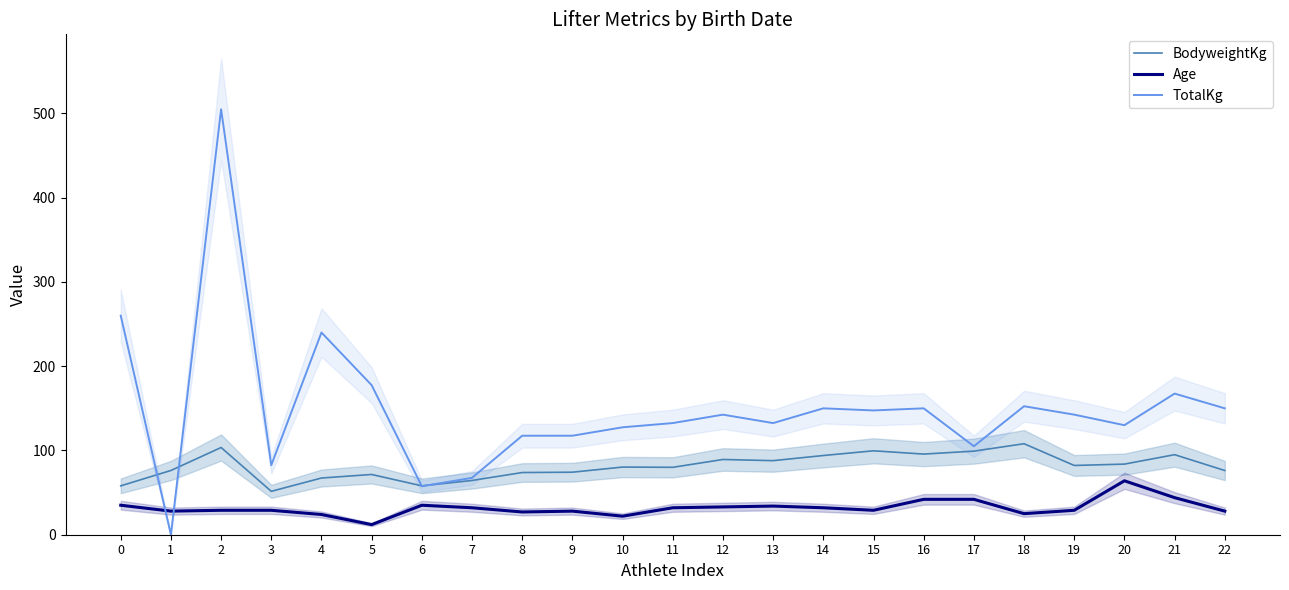

Reading left to right, what are all the values shown in this chart?

BodyweightKg: 58.0	76.2	103.5	51.5	67.3	71.5	58.0	64.4	73.8	74.2	80.3	80.0	89.3	87.9	94.0	99.6	95.7	99.2	108.0	82.2	83.8	95.0	76.2
Age: 35.0	28.0	29.0	29.0	24.0	12.0	35.0	32.0	27.0	28.0	22.0	32.0	33.0	34.0	32.0	29.0	42.0	42.0	25.0	29.0	64.0	44.0	28.0
TotalKg: 260.0	0.0	505.0	82.5	240.0	177.5	57.5	67.5	117.5	117.5	127.5	132.5	142.5	132.5	150.0	147.5	150.0	105.0	152.5	142.5	130.0	167.5	150.0